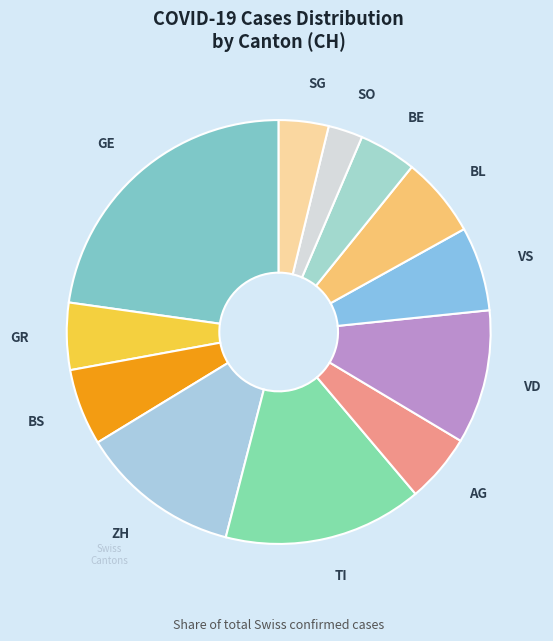

The AG slice represents 5% of the pie. True or false?

True